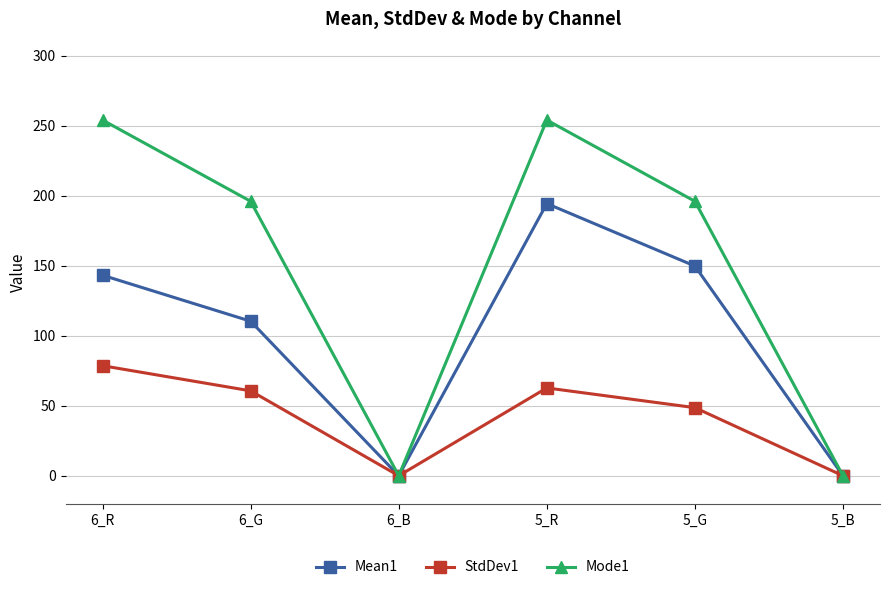

Which category has the highest value in the Mean1 series?

5_R